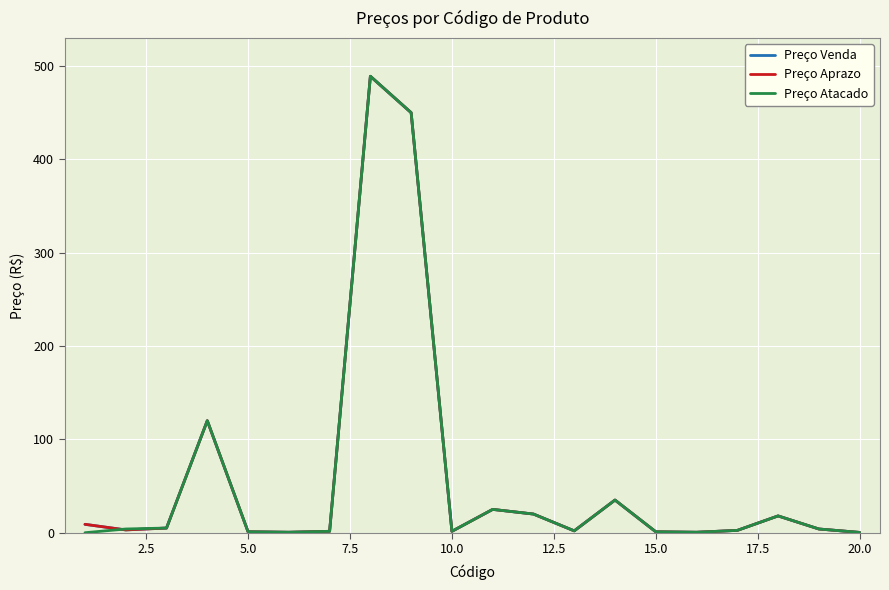

Is this an area chart (filled region under the line)?

No